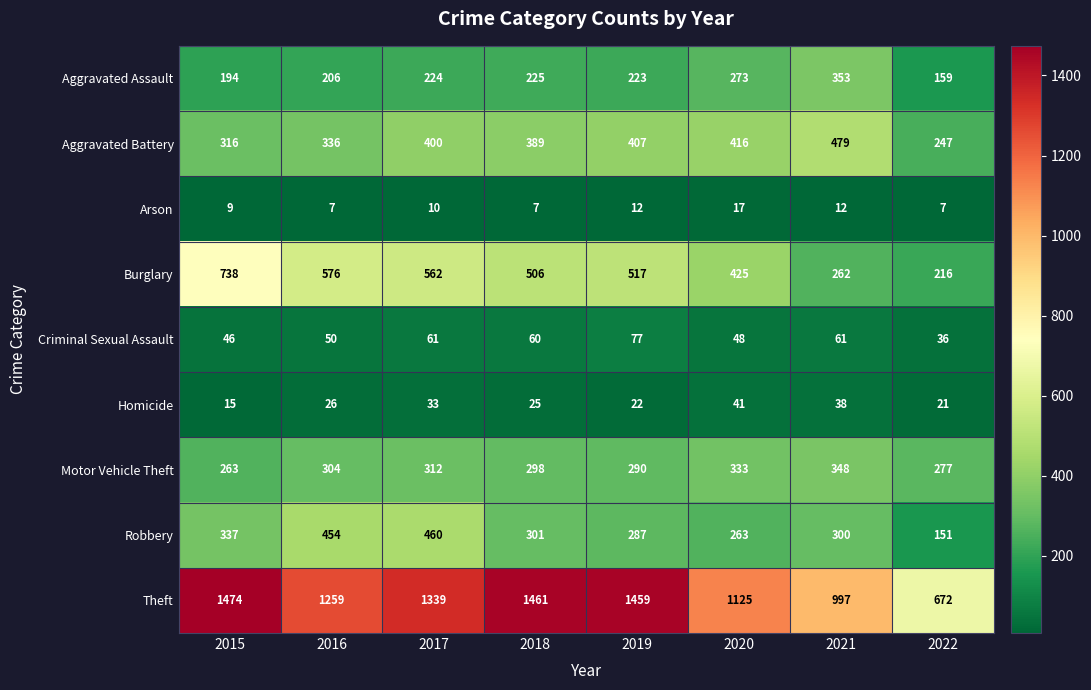

At how many categories does at least one series exceed 532?

8